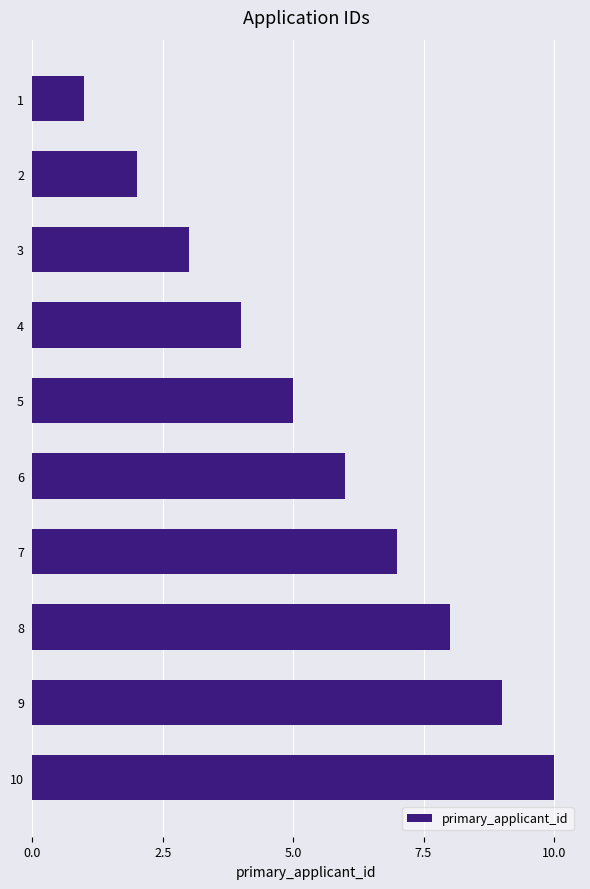

List the labels in order of value, smallest first.

1, 2, 3, 4, 5, 6, 7, 8, 9, 10